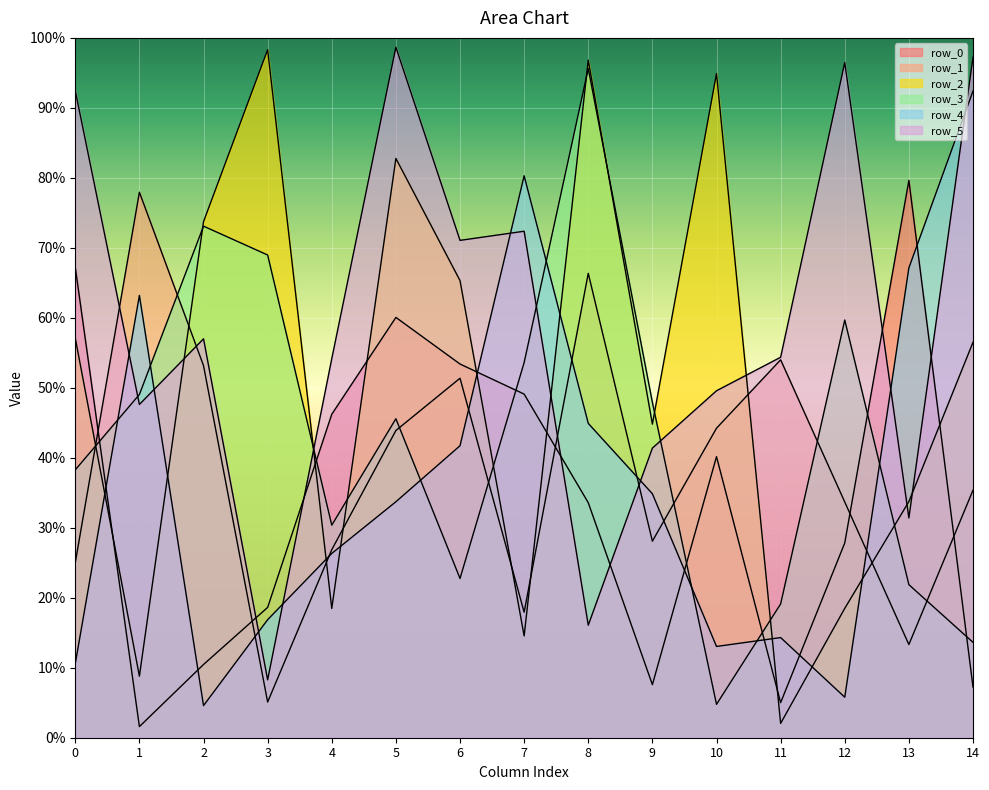

In row_5, how many points are lower than both neighbors (excluding endpoints)?

5